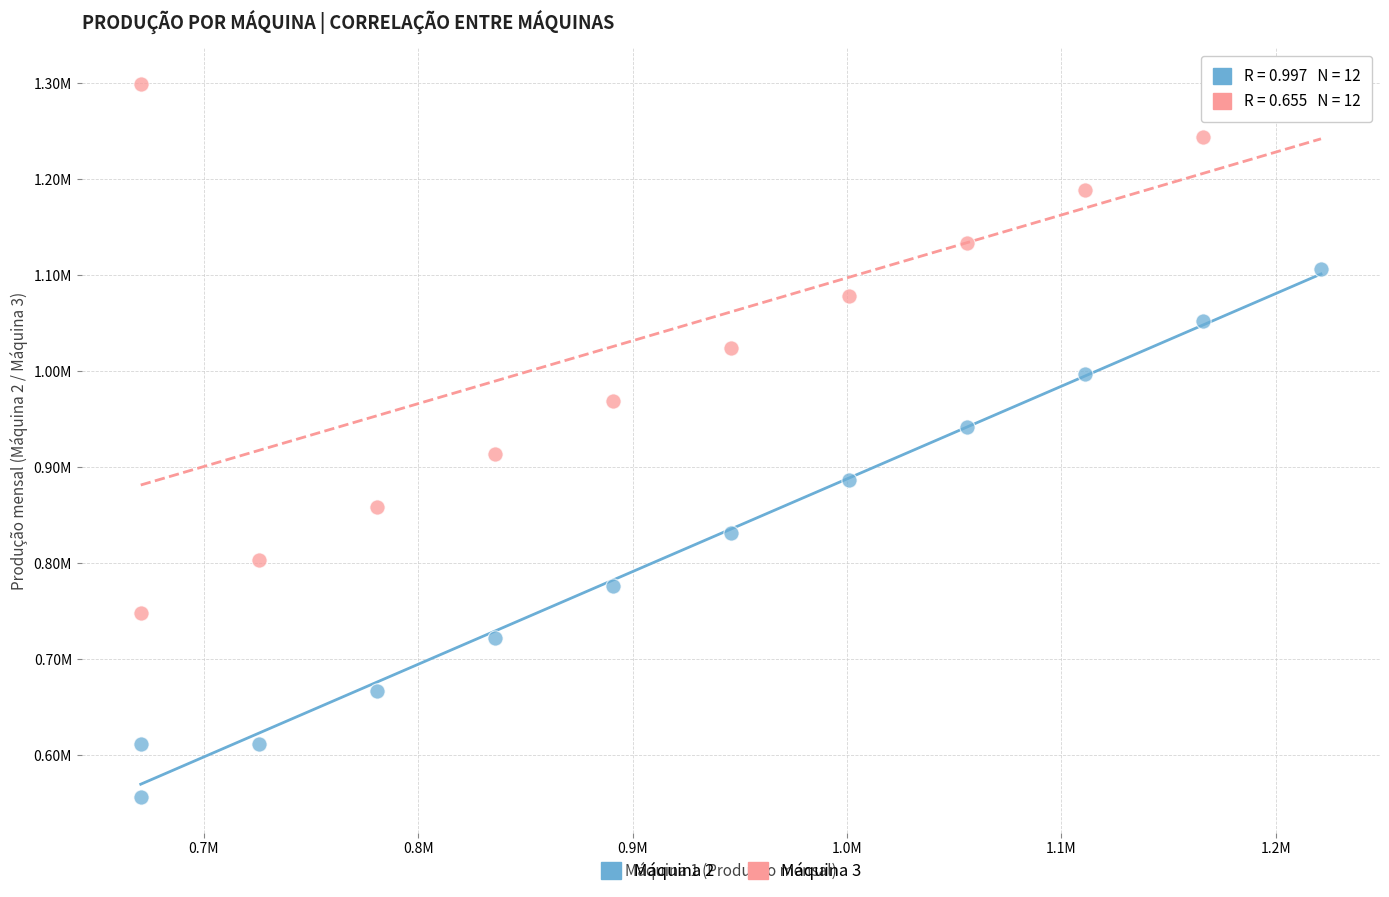

What are all the series names shown in the legend?

Máquina 2, Máquina 3